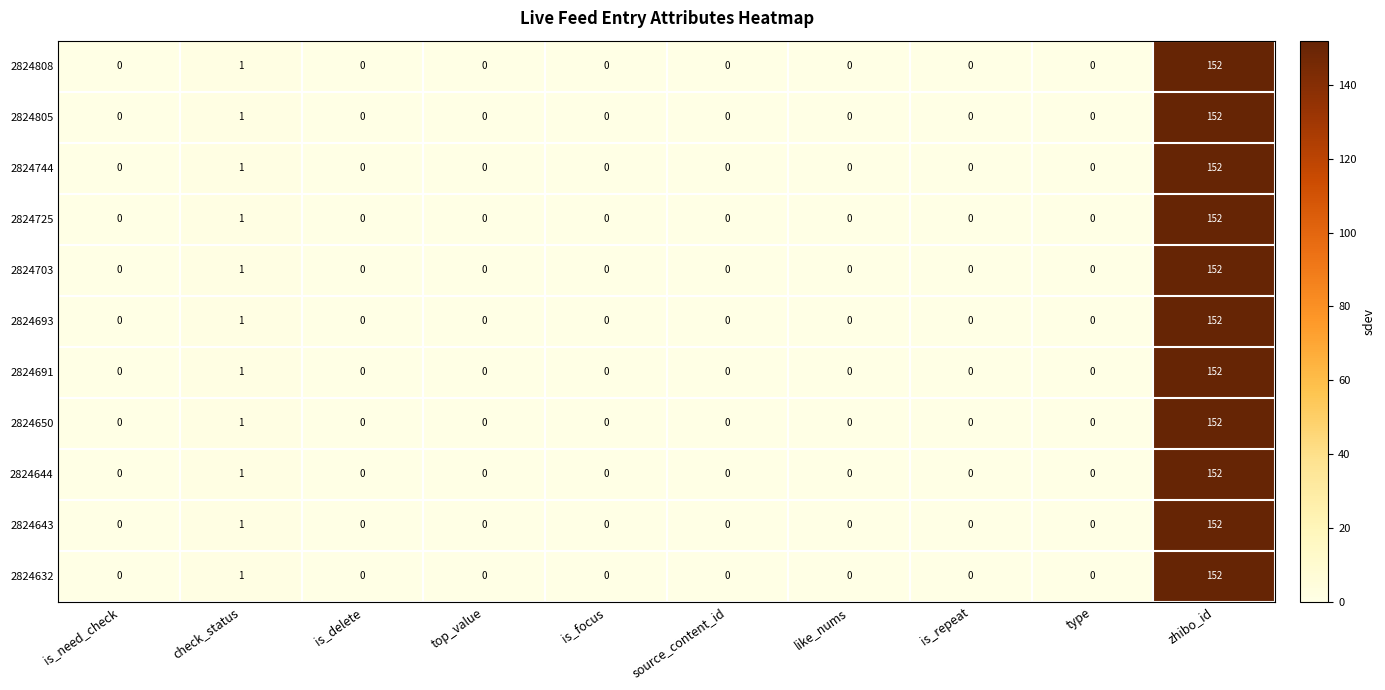

At which category is the sum across all series the highest?

zhibo_id